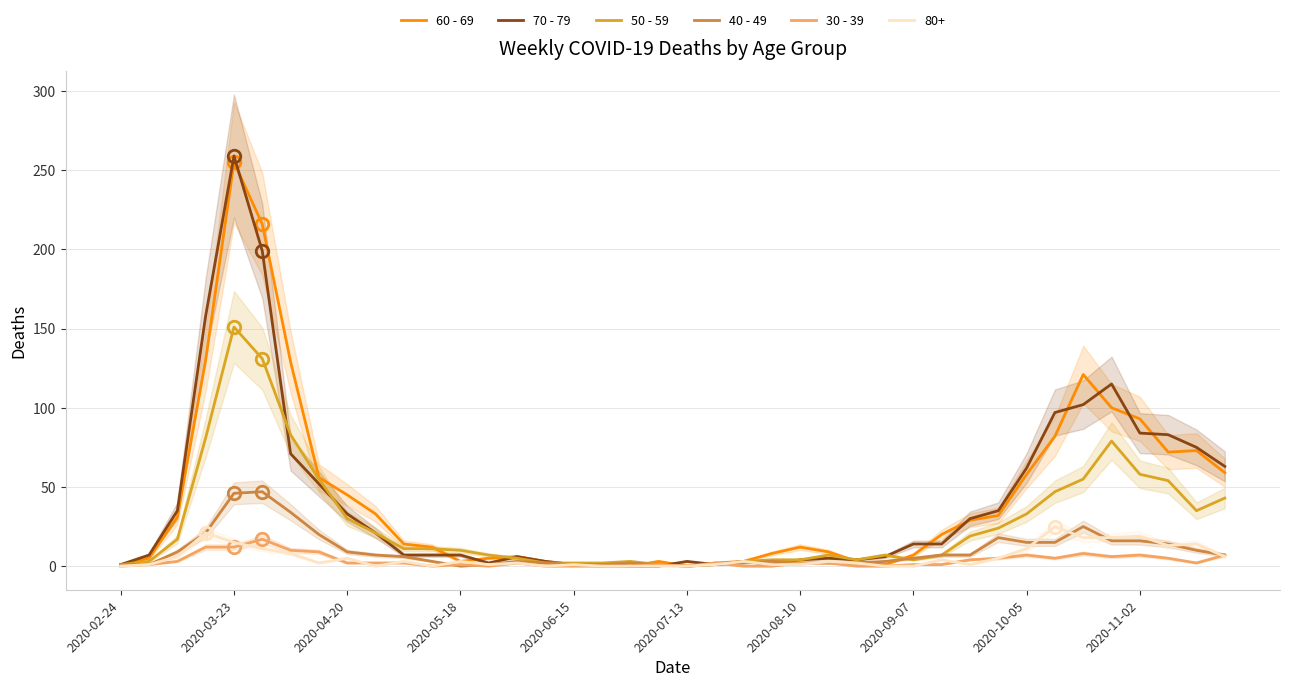

How many values in 60 - 69 are above zero?

37